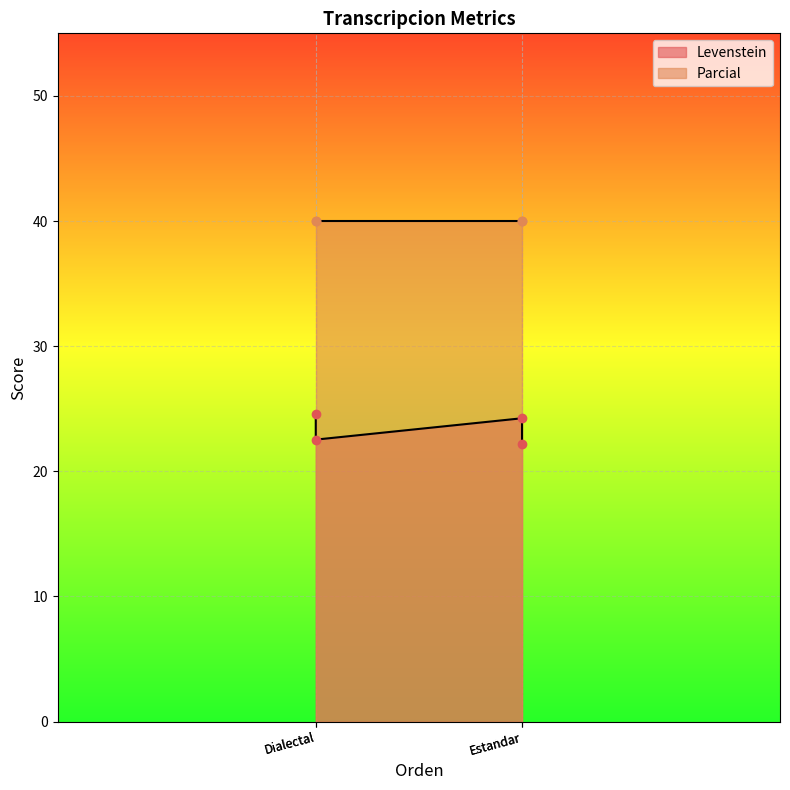

What is the sum of the values at Estandar and Dialectal?

46.8